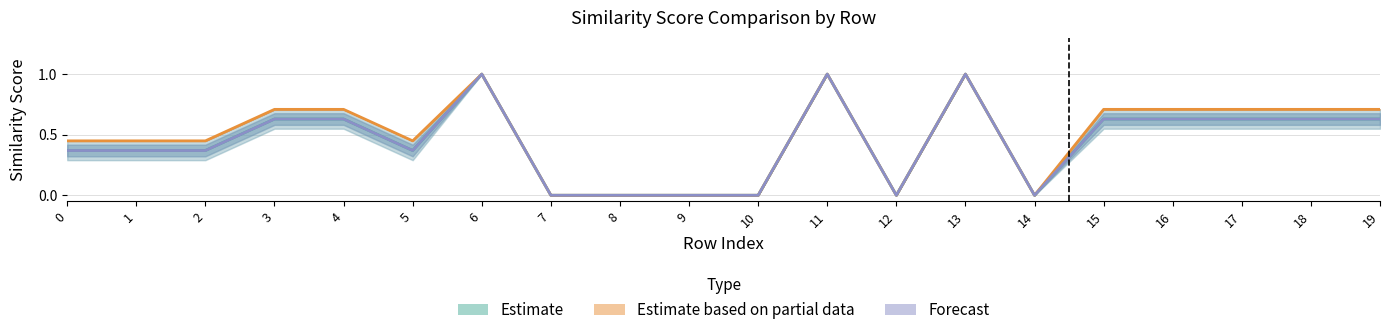

True or false: Estimate has a value of 0.0 at 14.

True